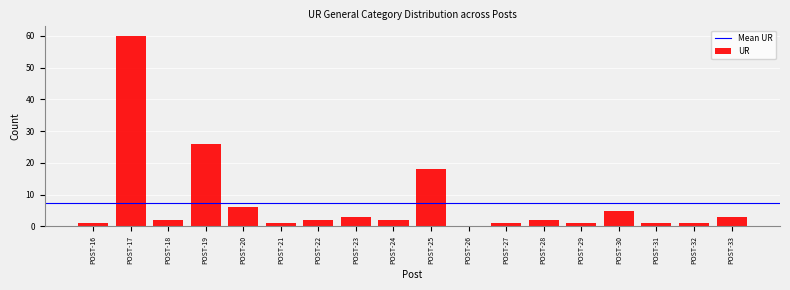

Reading left to right, extract all data points from this chart.

POST-16=1	POST-17=60	POST-18=2	POST-19=26	POST-20=6	POST-21=1	POST-22=2	POST-23=3	POST-24=2	POST-25=18	POST-26=0	POST-27=1	POST-28=2	POST-29=1	POST-30=5	POST-31=1	POST-32=1	POST-33=3